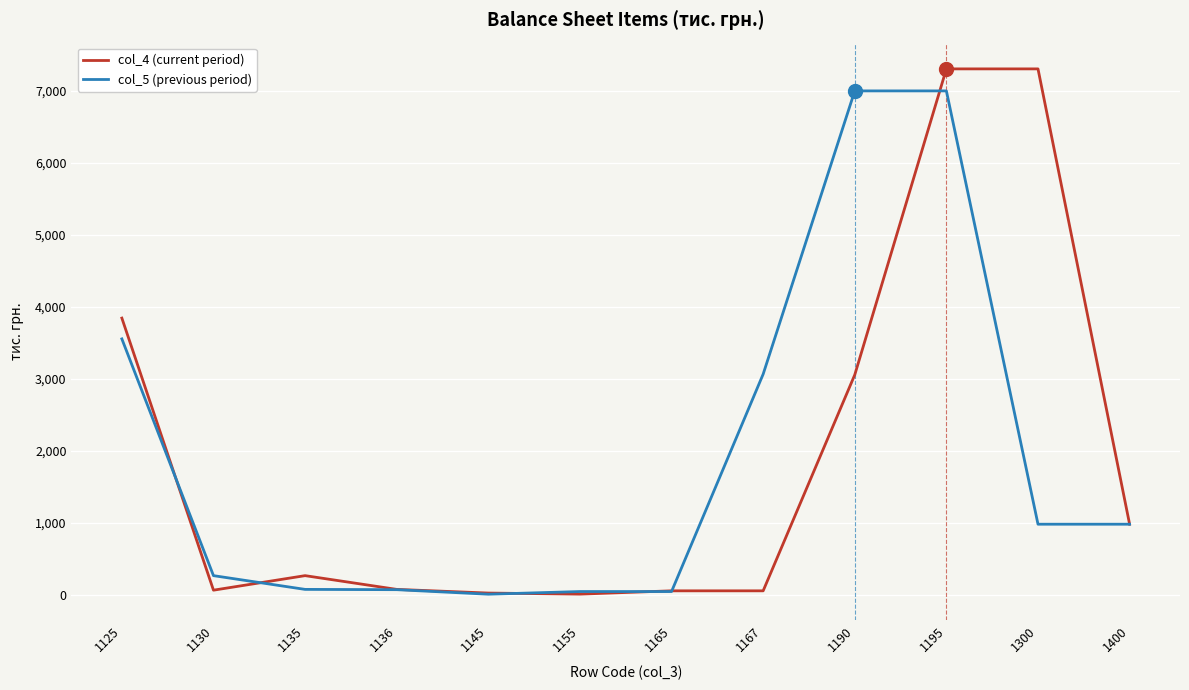

At which label is col_4 (current period) closest to 3657?

1125